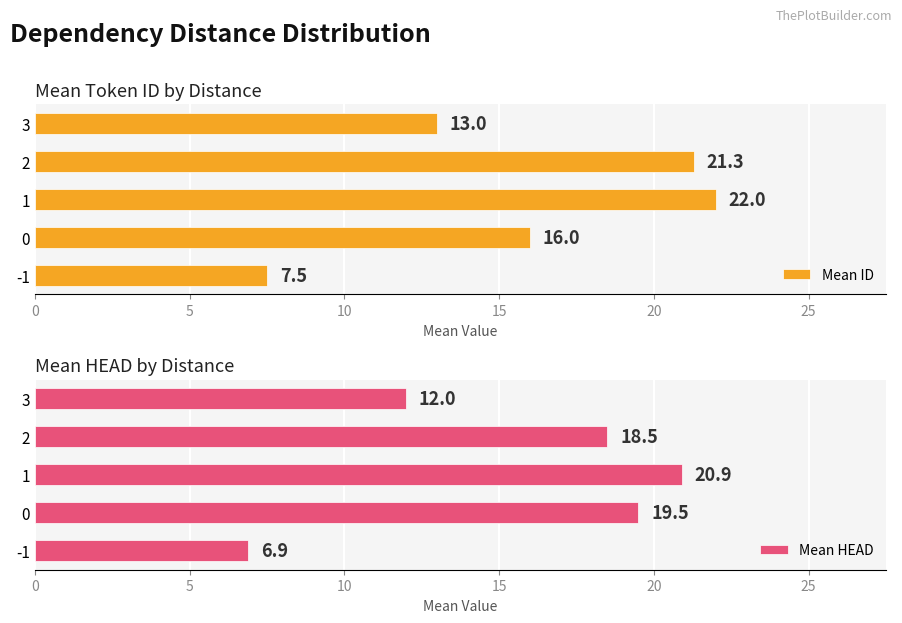

Which series has the largest range (max minus min)?

Mean ID